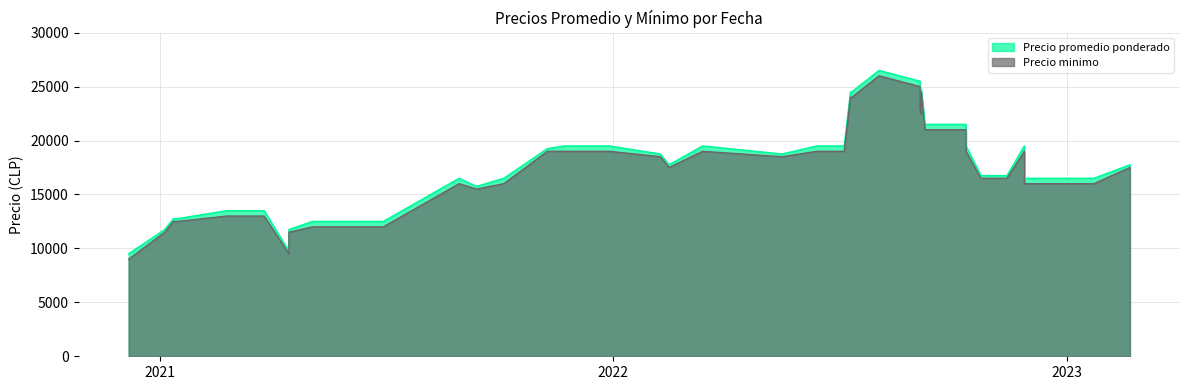

Which series changed the most between 2022-02-08 and 2022-02-15?

Precio promedio ponderado